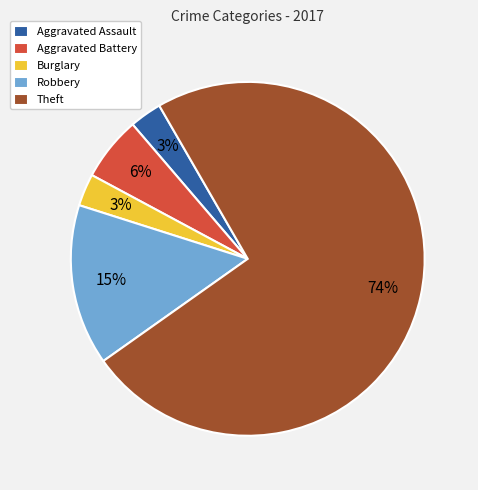

The Theft slice represents 79% of the pie. True or false?

False